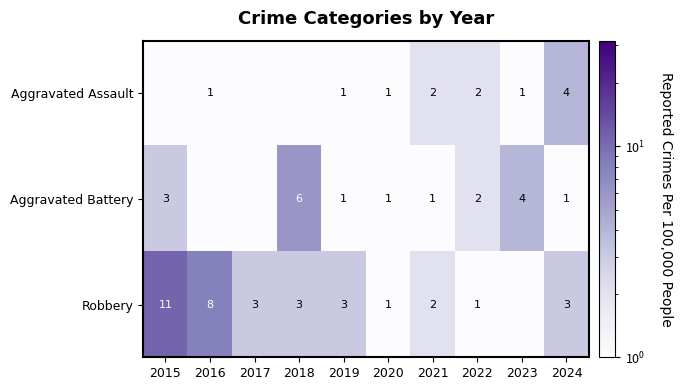

Which series has the largest total across all categories?

Robbery